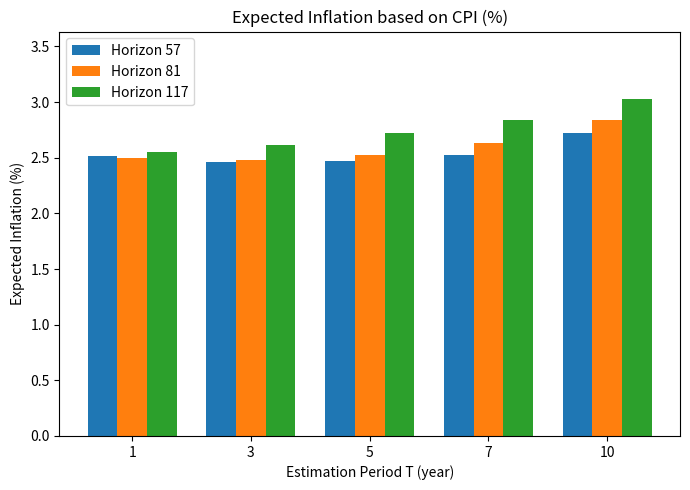

What value does the Horizon 117 series have at 10?

3.0